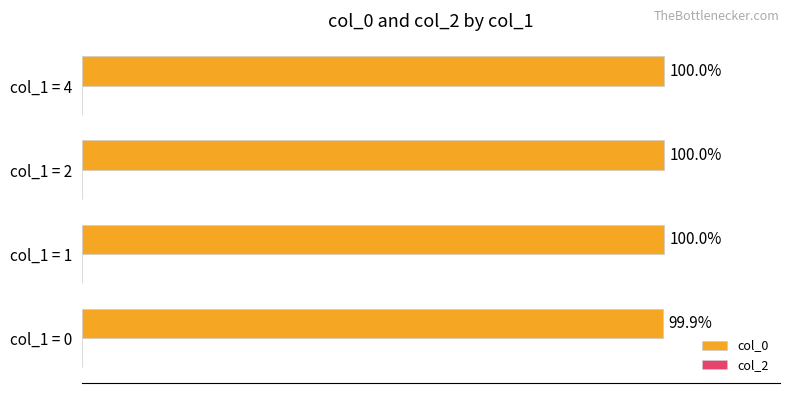

Between col_1 = 0 and col_1 = 4, which is larger?

col_1 = 4